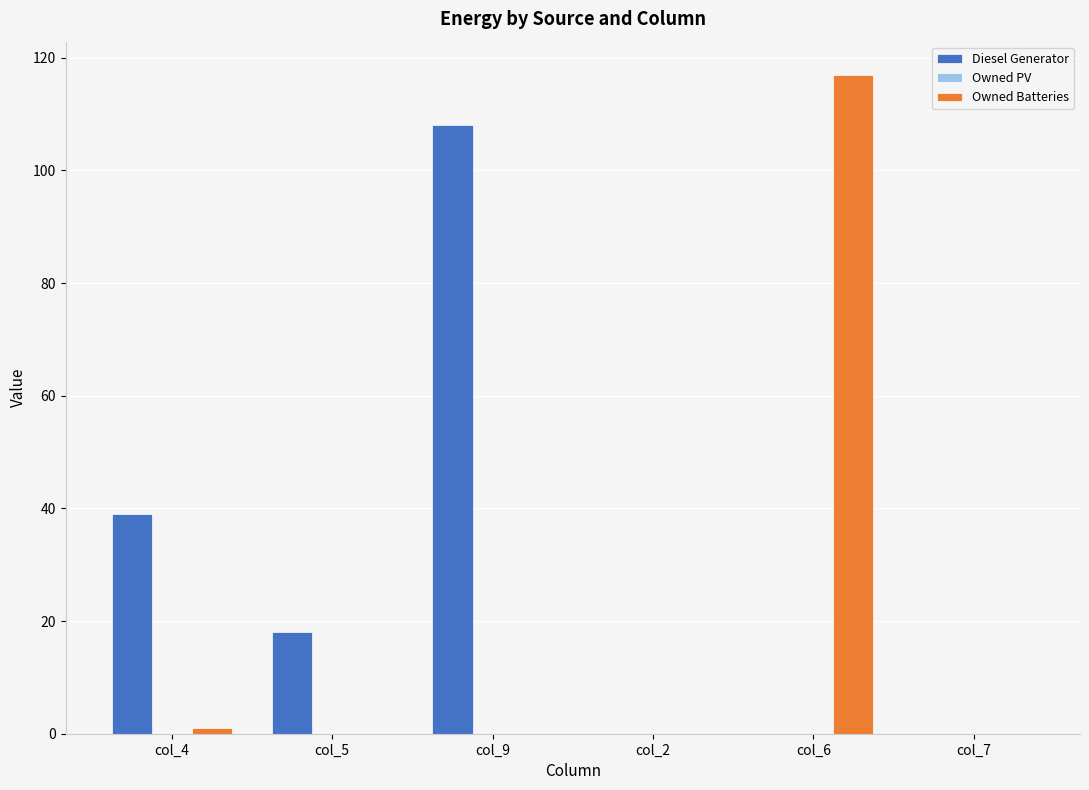

Where is Diesel Generator nearest to the value 53?

col_4